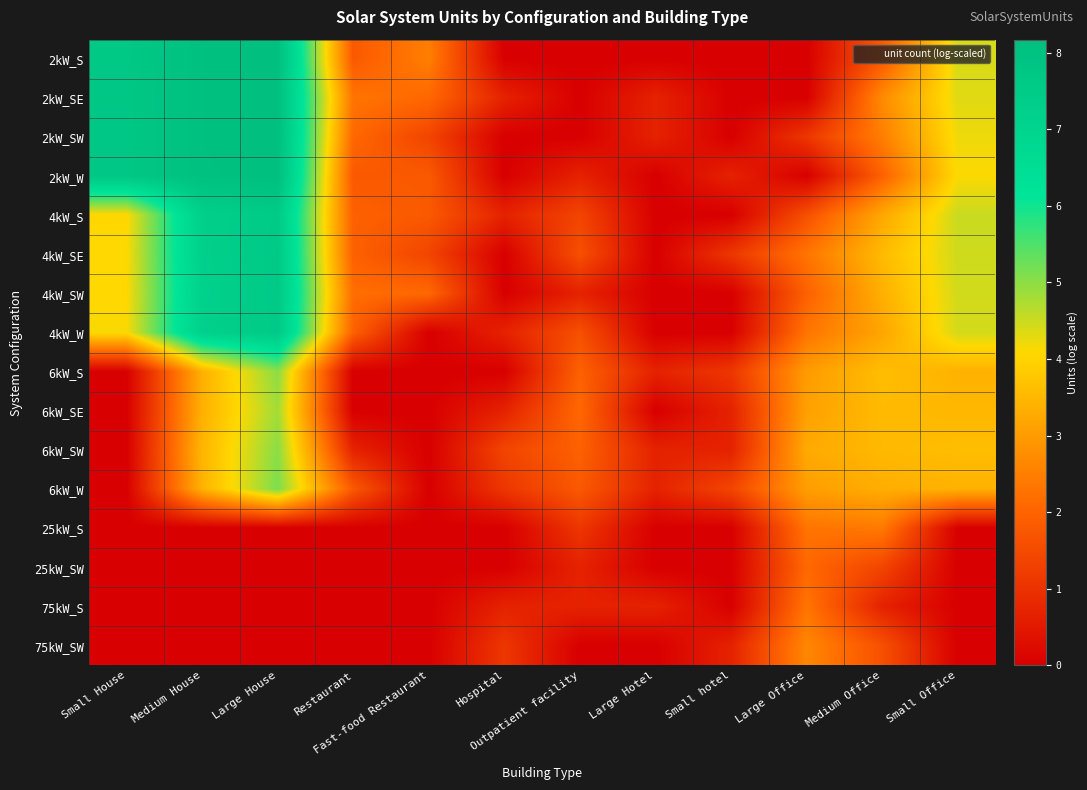

Which category has the lowest value across all series?

Hospital